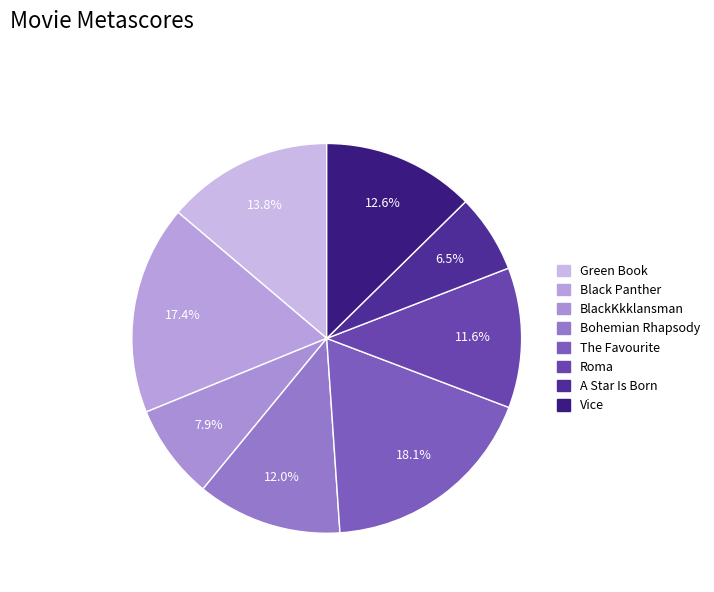

True or false: Vice accounts for 13% of the total.

True